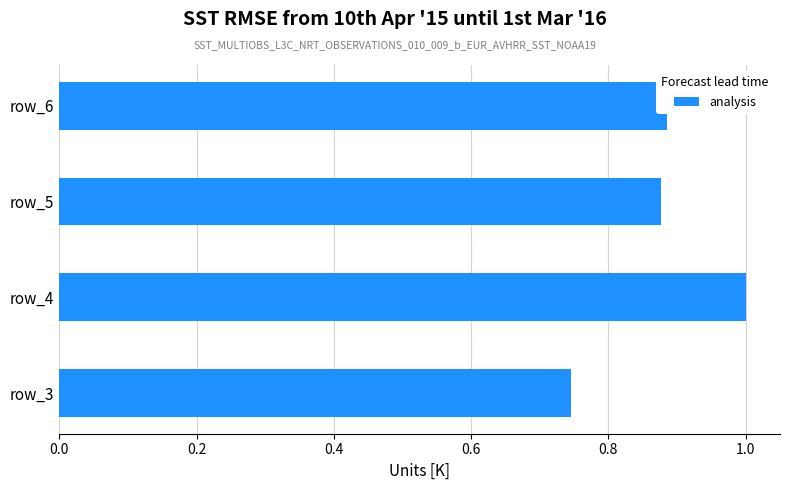

What is the greatest value displayed?

1.0